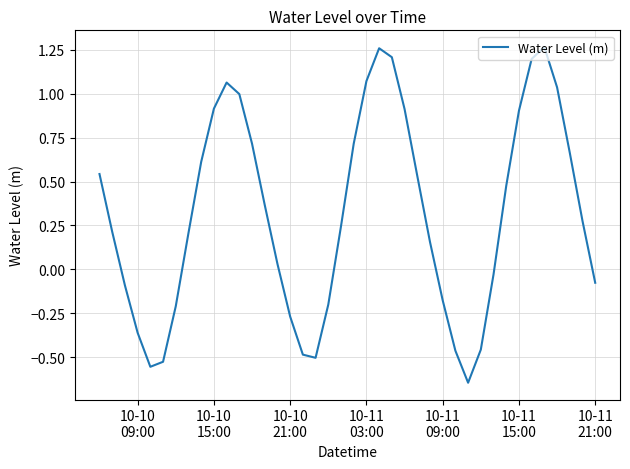

What is the difference between the maximum and minimum values?

1.9